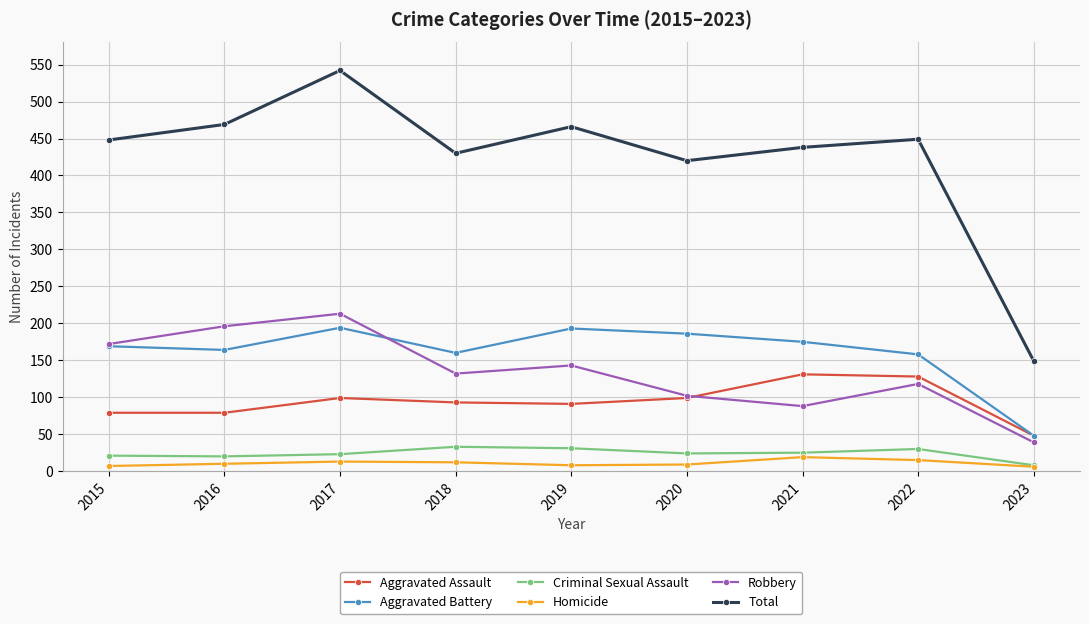

What is the smallest value displayed?

6